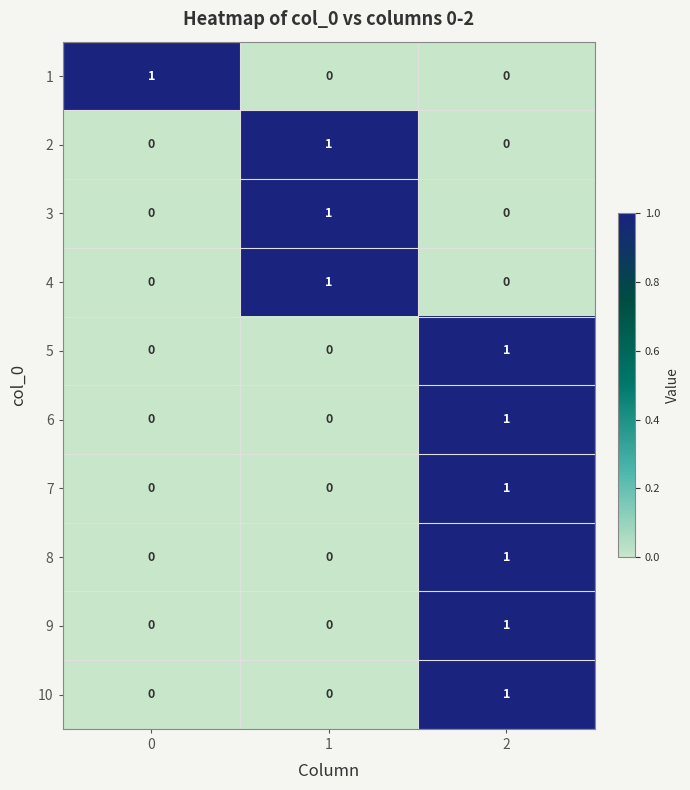

How many 6 values are between 0 and 1?

3